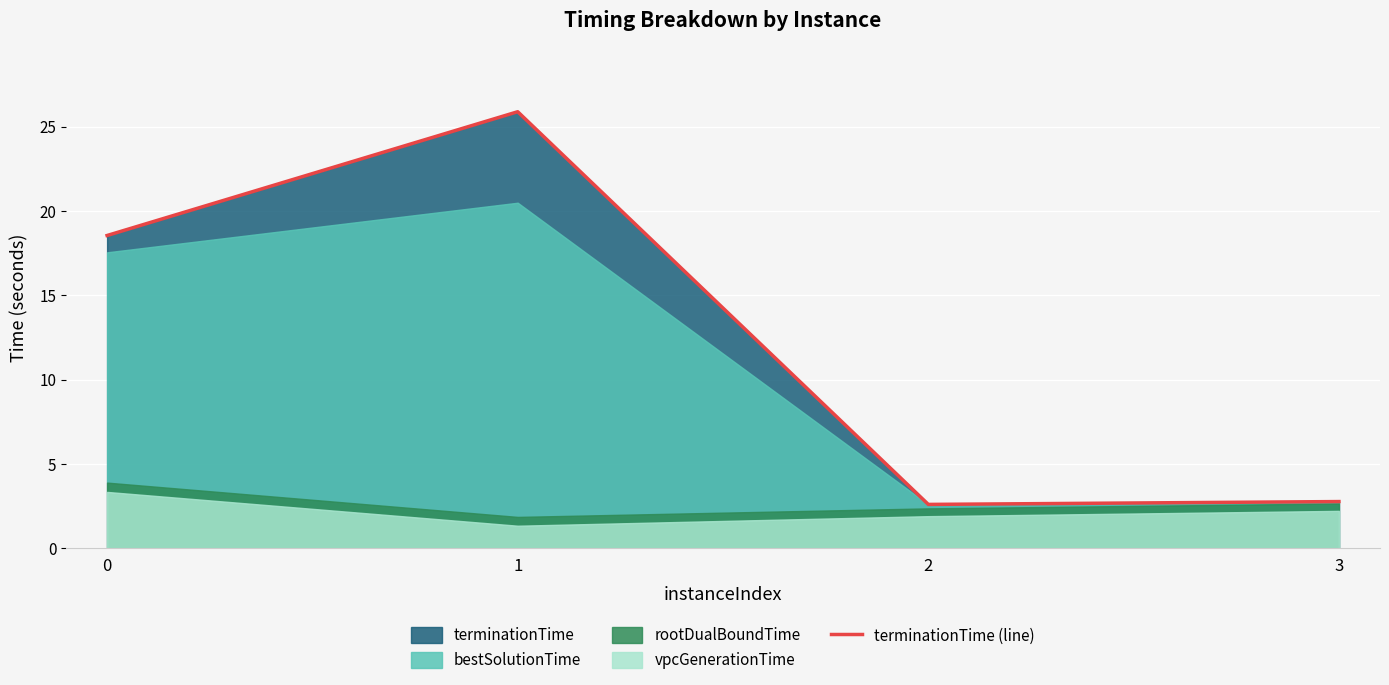

List the labels in order of value, smallest first.

2, 3, 0, 1